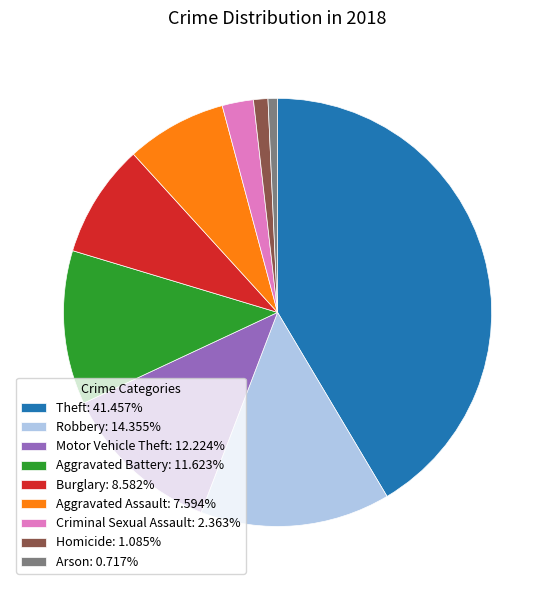

Is there any slice that represents more than half of the pie?

No